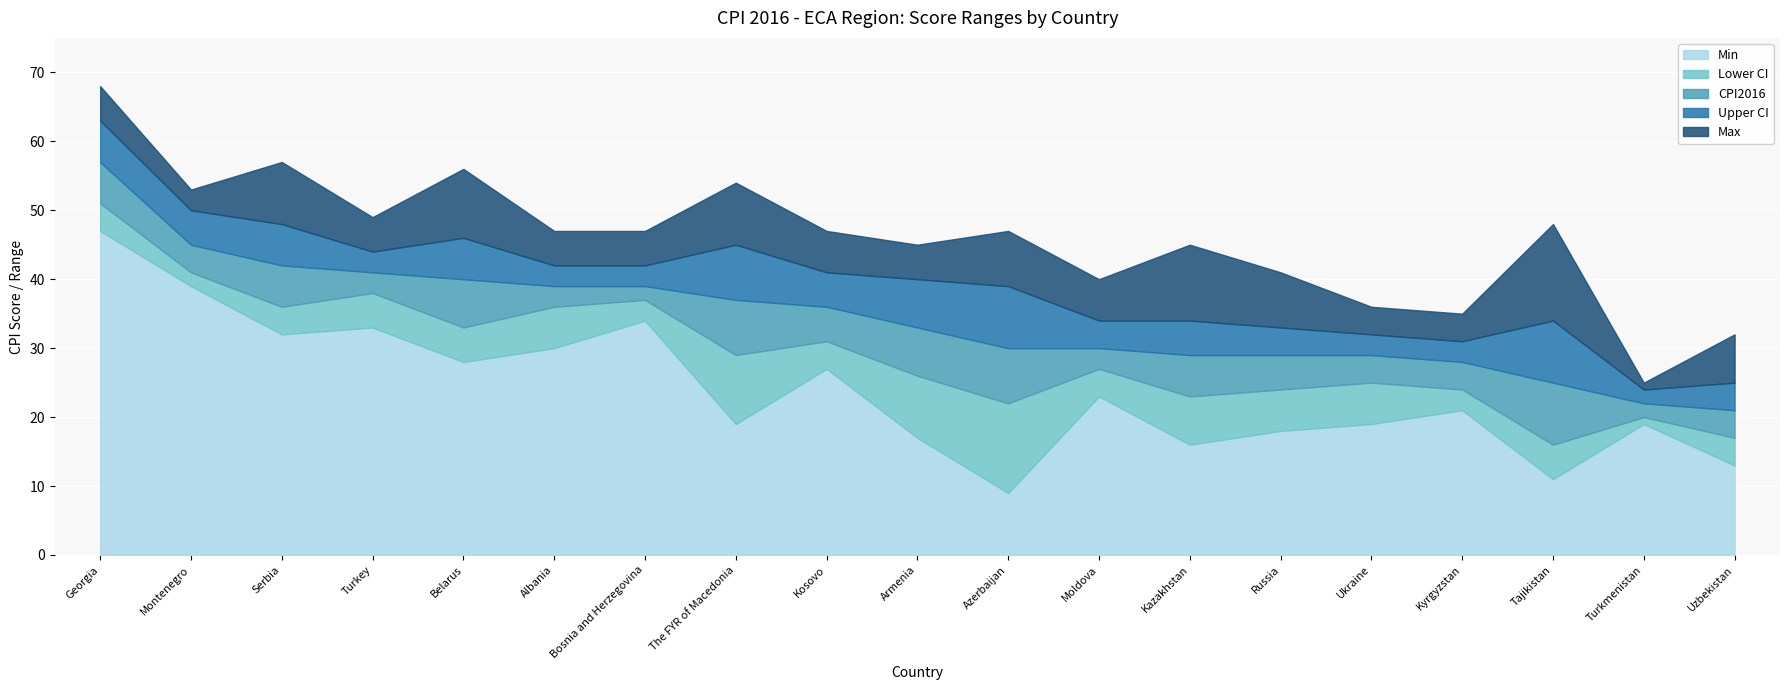

At which label is CPI2016 closest to 39?

Albania